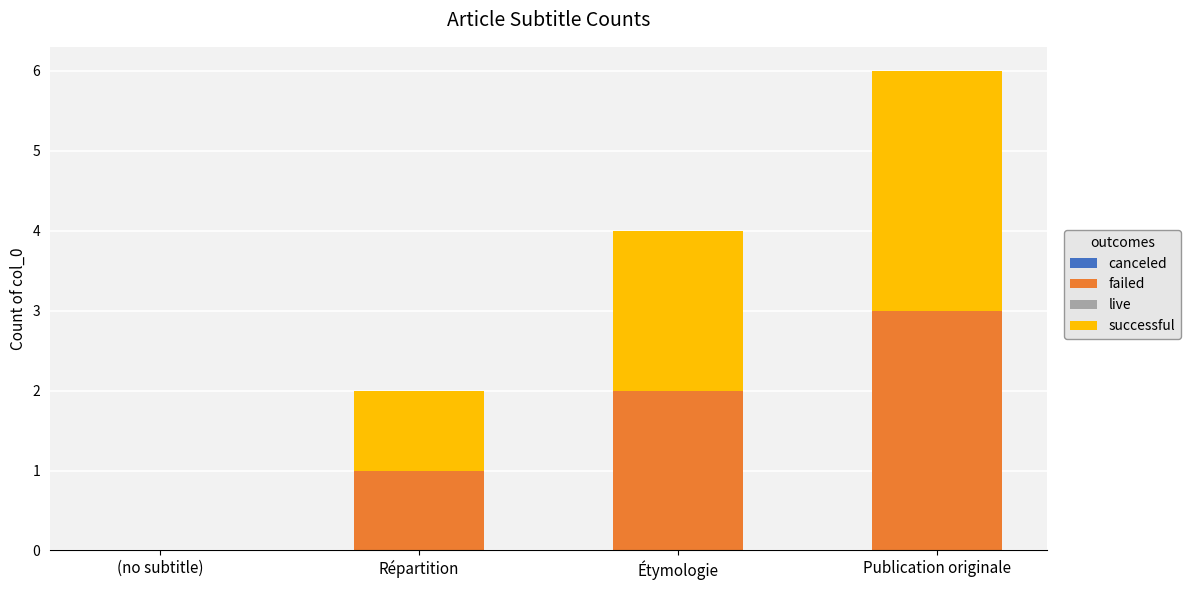

What is the maximum value for failed?

3